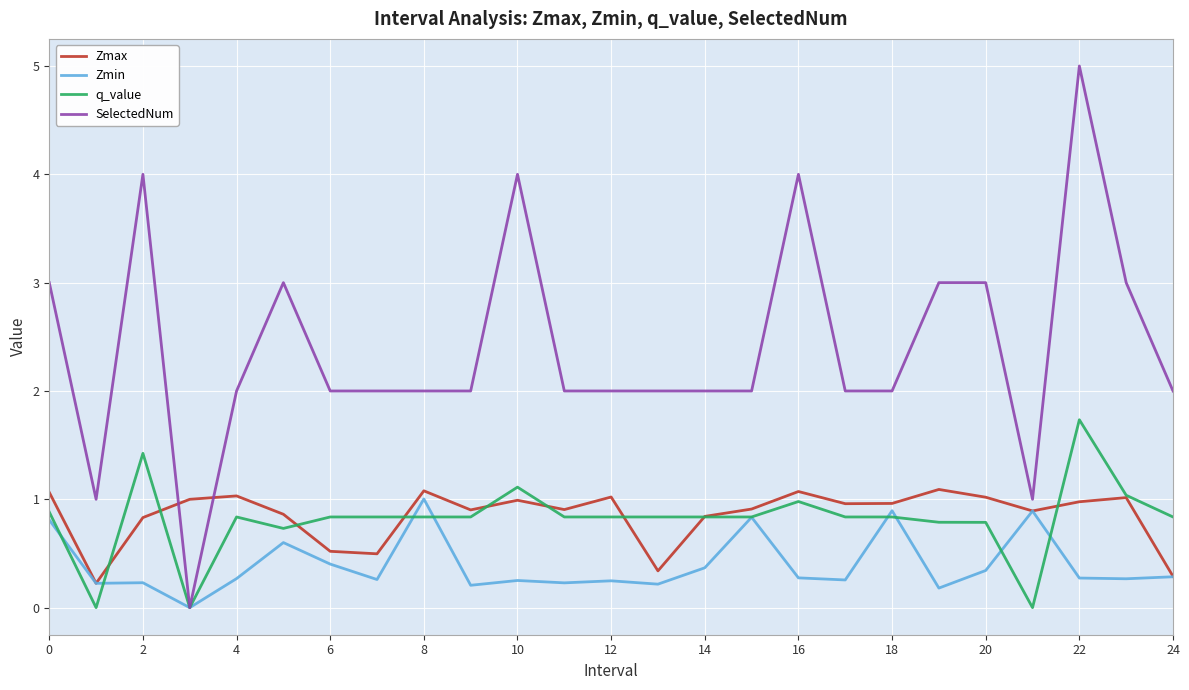

Which series has the largest range (max minus min)?

SelectedNum